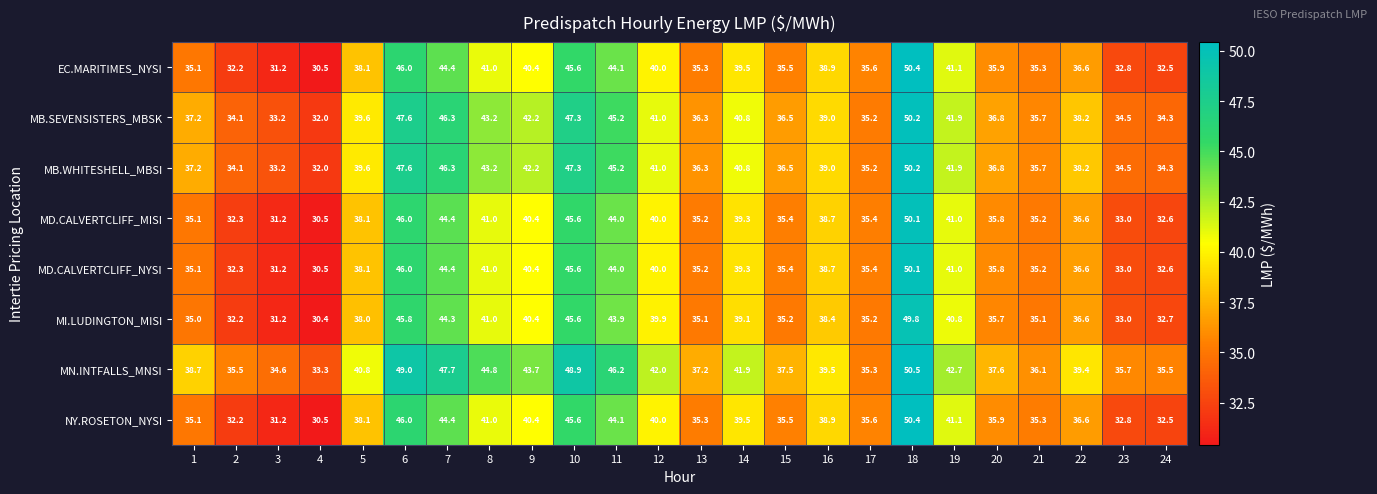

What is the difference between the highest and lowest values at 21?

1.0